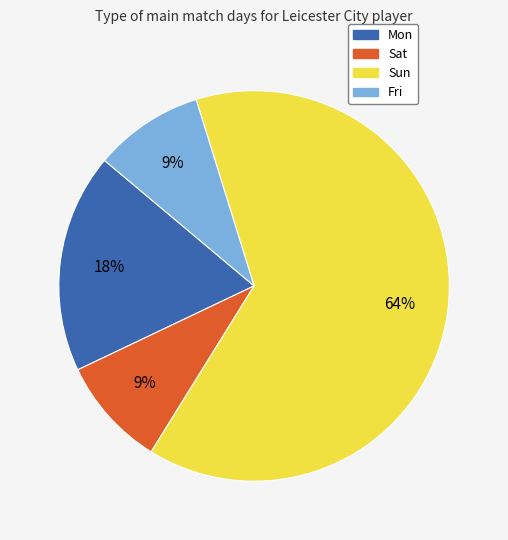

Does Sun represent more than half of the total?

Yes